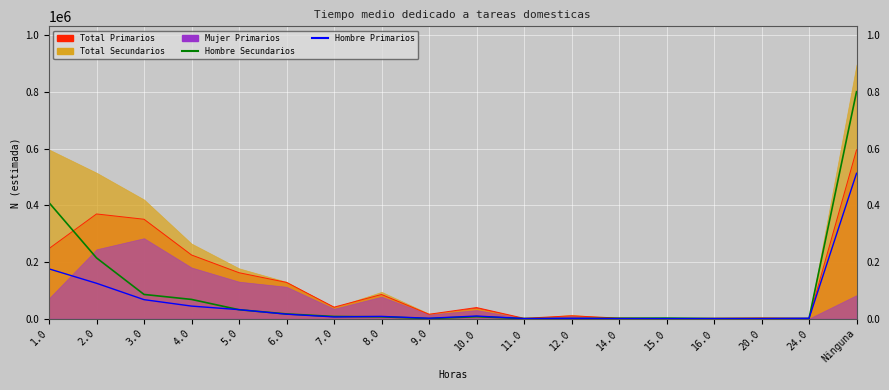

After their last crossing, which series has the higher values: Hombre_Secundarios or Hombre_Primarios?

Hombre_Secundarios